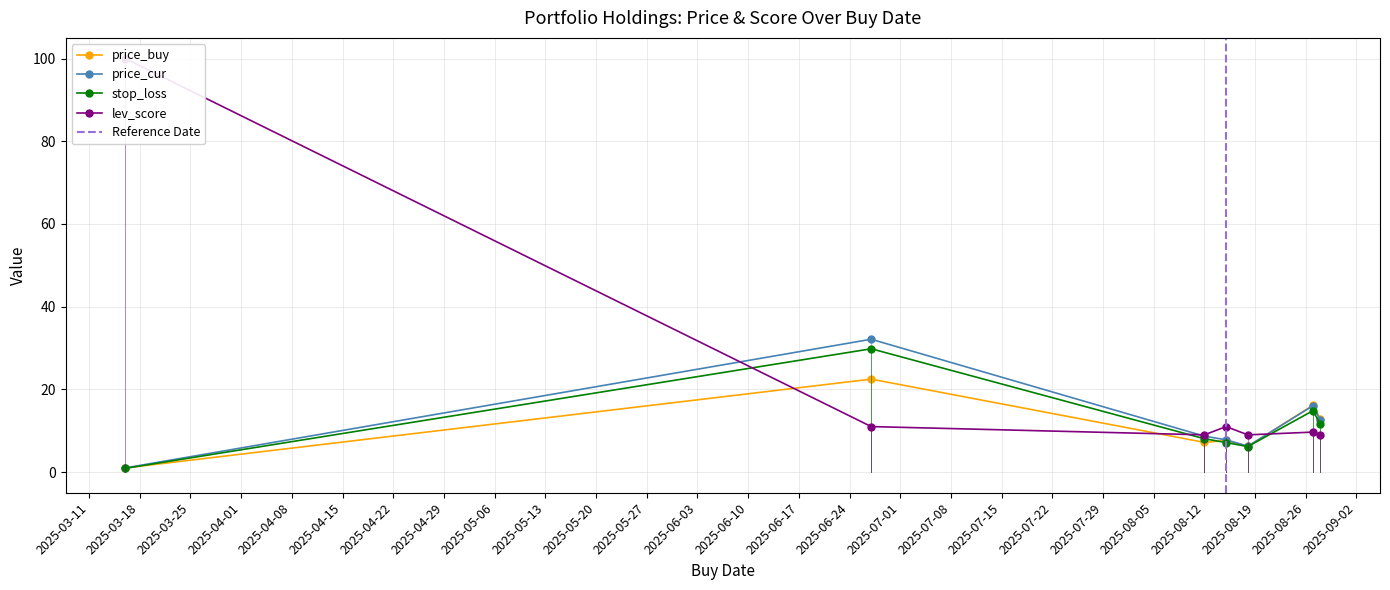

In stop_loss, how many points are higher than both neighbors (excluding endpoints)?

2